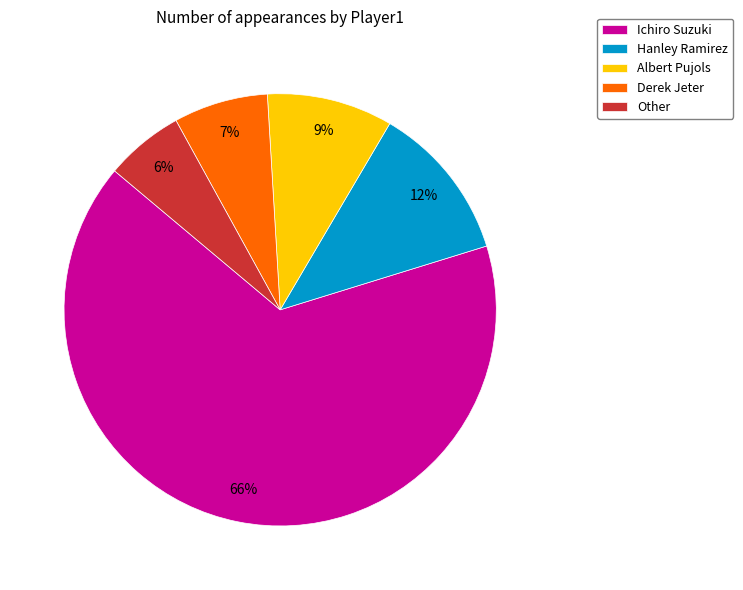

Which slice represents more than half of the pie?

Ichiro Suzuki